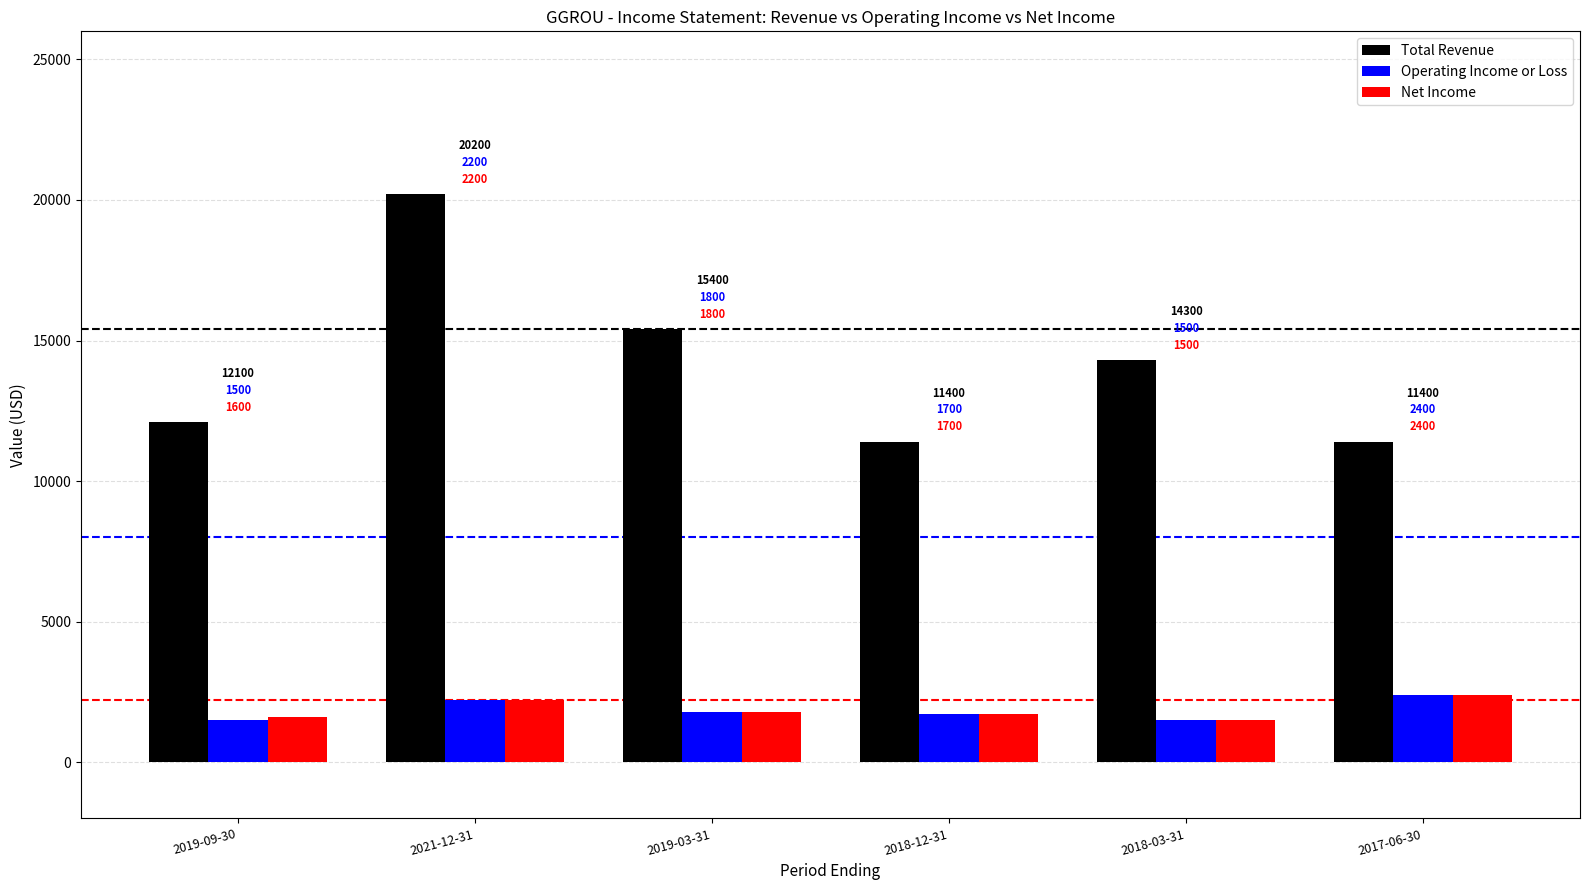

What is the difference between the highest and lowest values at 2018-03-31?

12800